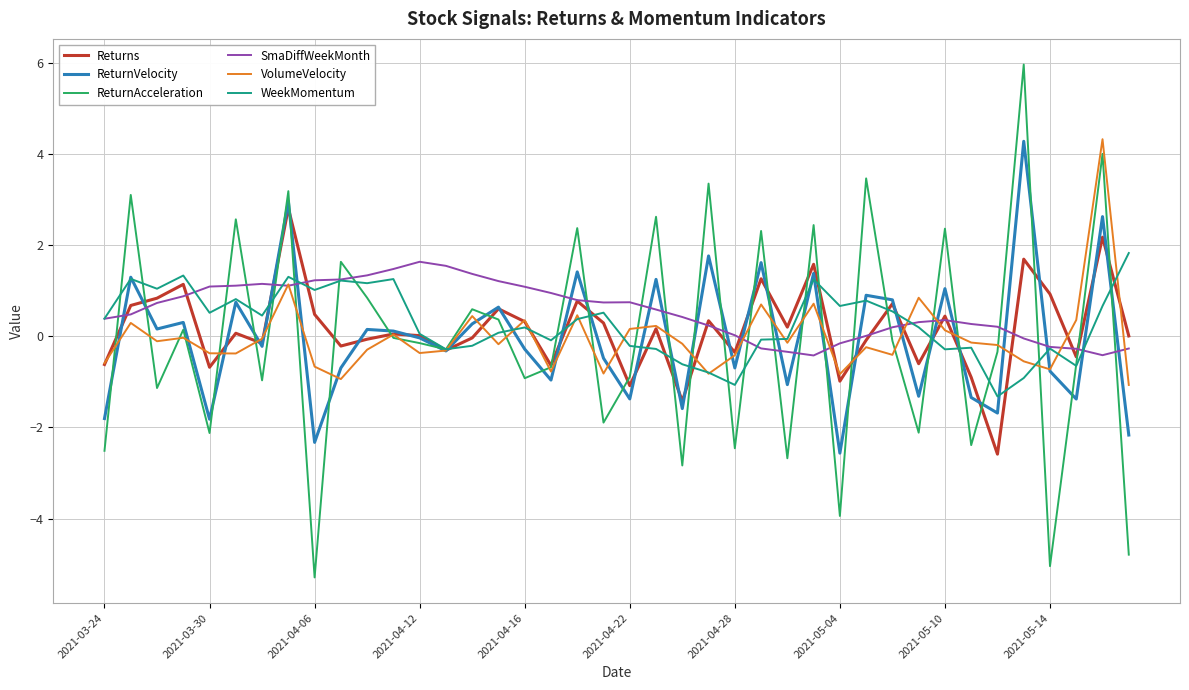

What is the greatest value displayed?

6.0